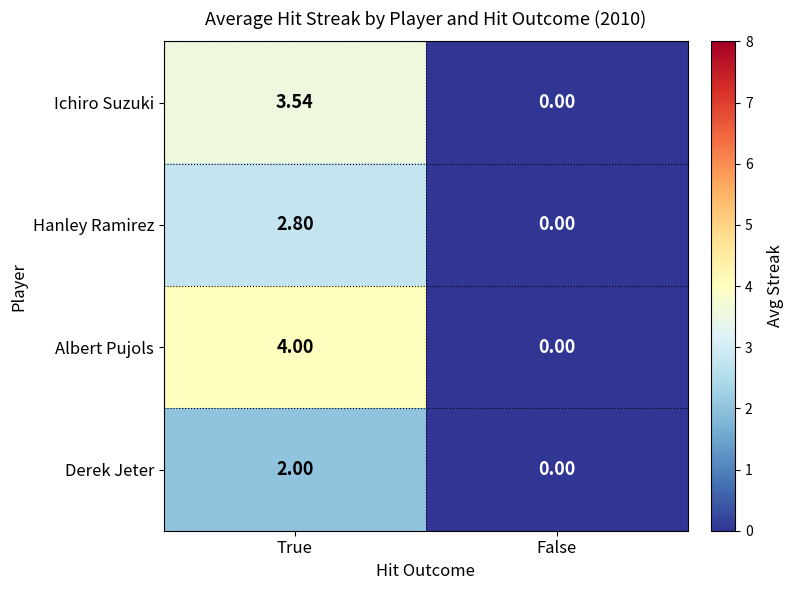

Which series has the largest total across all categories?

Albert Pujols